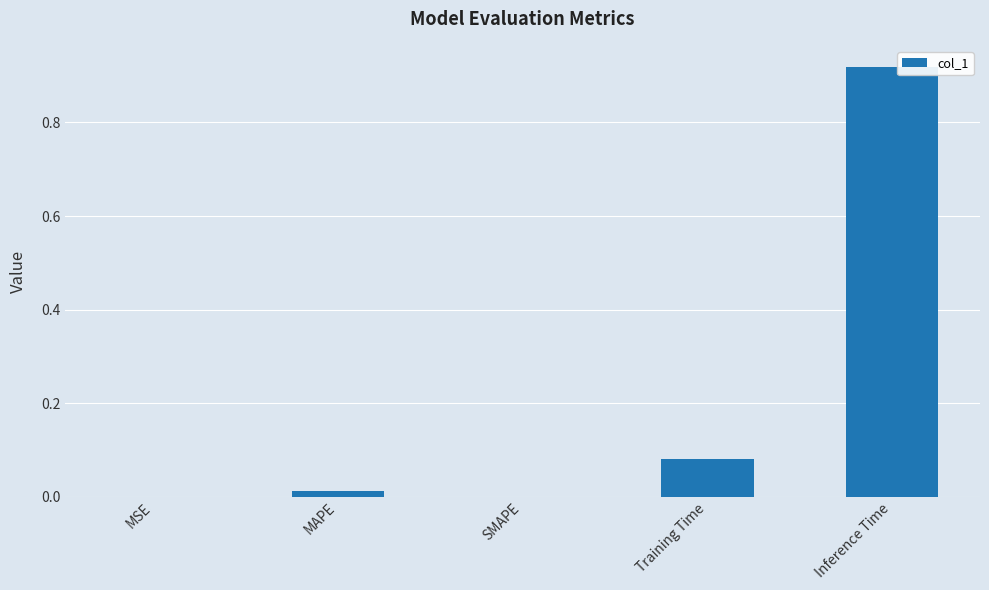

Which has a higher value, Training Time or Inference Time?

Inference Time